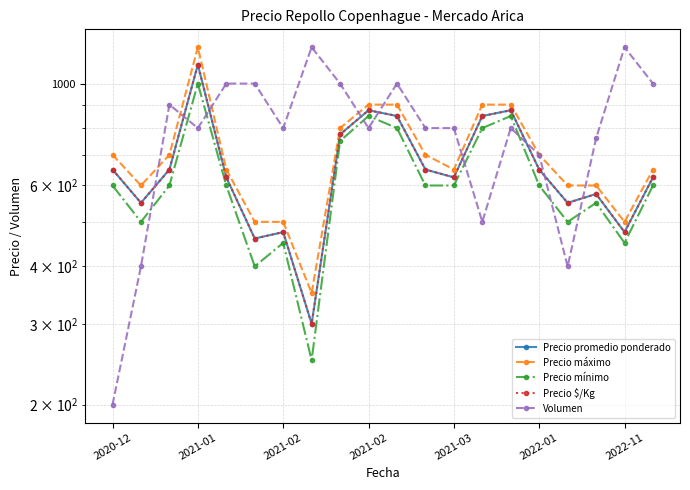

What are all the series names shown in the legend?

Precio promedio ponderado, Precio máximo, Precio mínimo, Precio $/Kg, Volumen